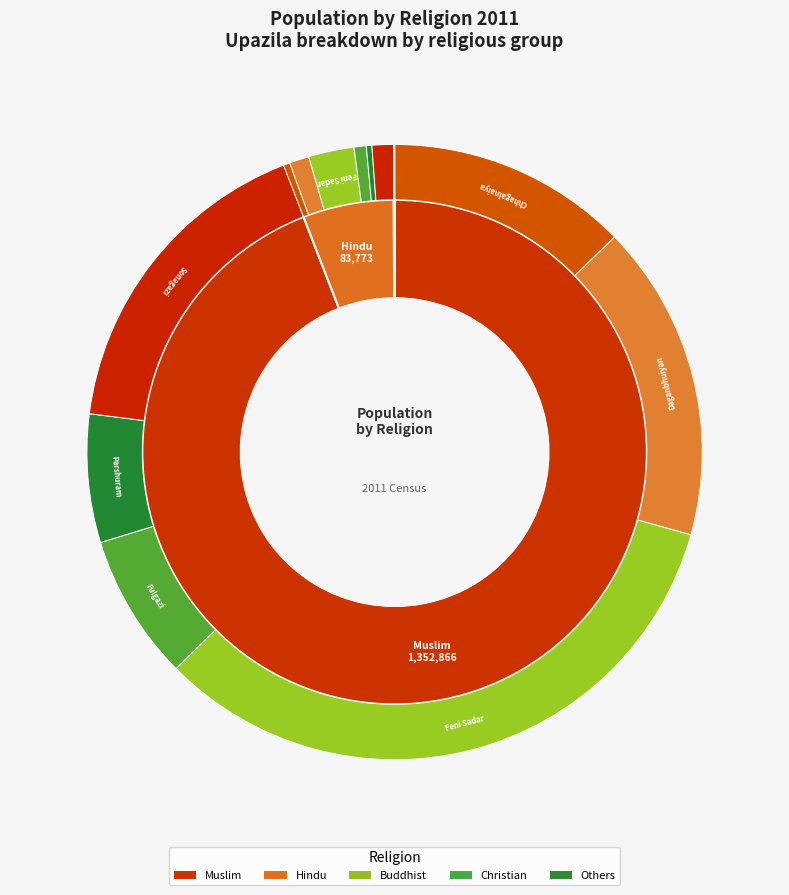

To the nearest percent, what is the difference between the Parshuram and Sonagazi slice percentages?

12%